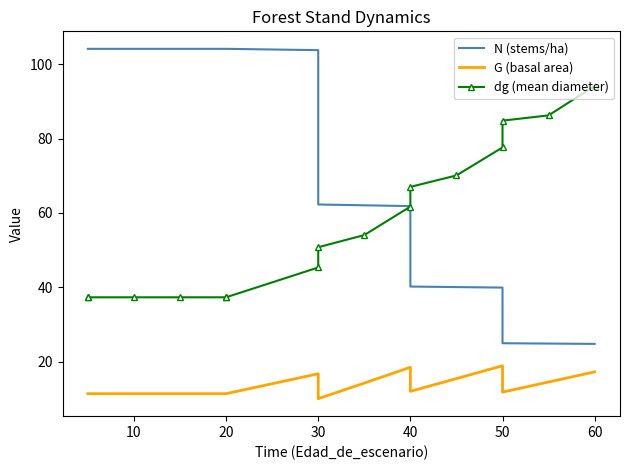

True or false: dg (mean diameter) has a value of 15.5 at 40.

False